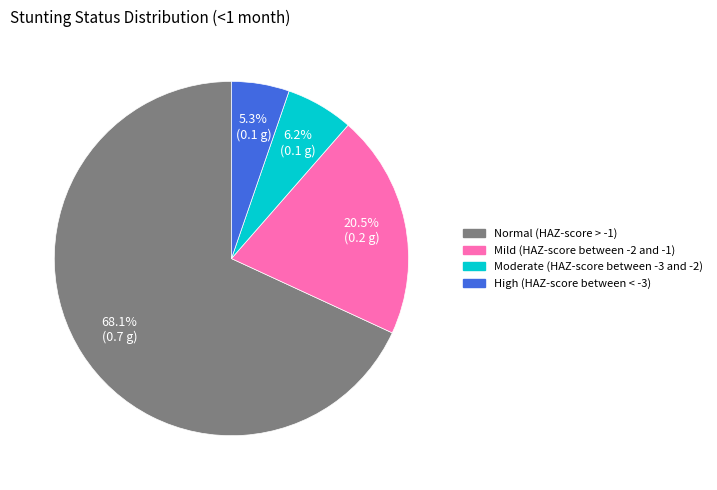

Which category has the biggest portion of the pie?

Normal (HAZ-score > -1)